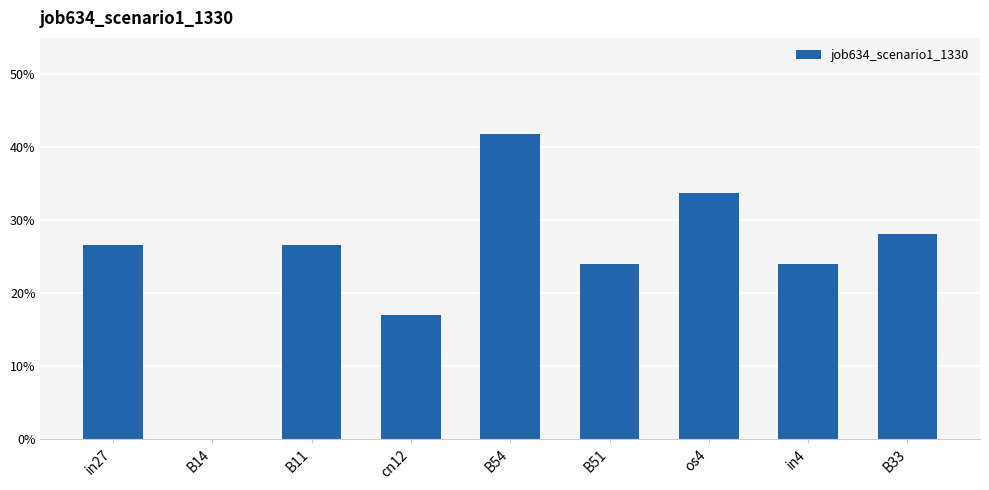

Reading left to right, transcribe all the data shown in this chart.

in27=0.3	B14=0.0	B11=0.3	cn12=0.2	B54=0.4	B51=0.2	os4=0.3	in4=0.2	B33=0.3